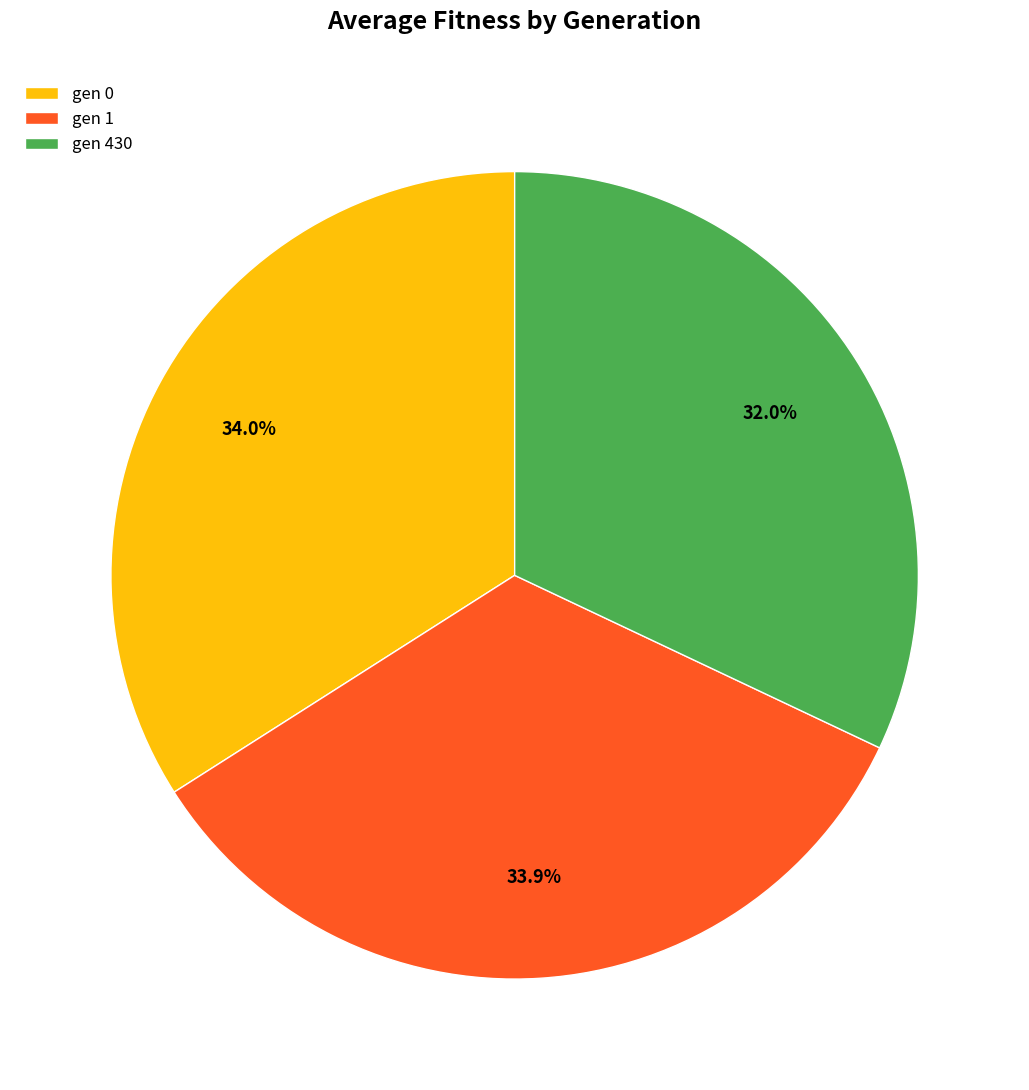

Is it true that gen 1 is 34% of the pie?

True